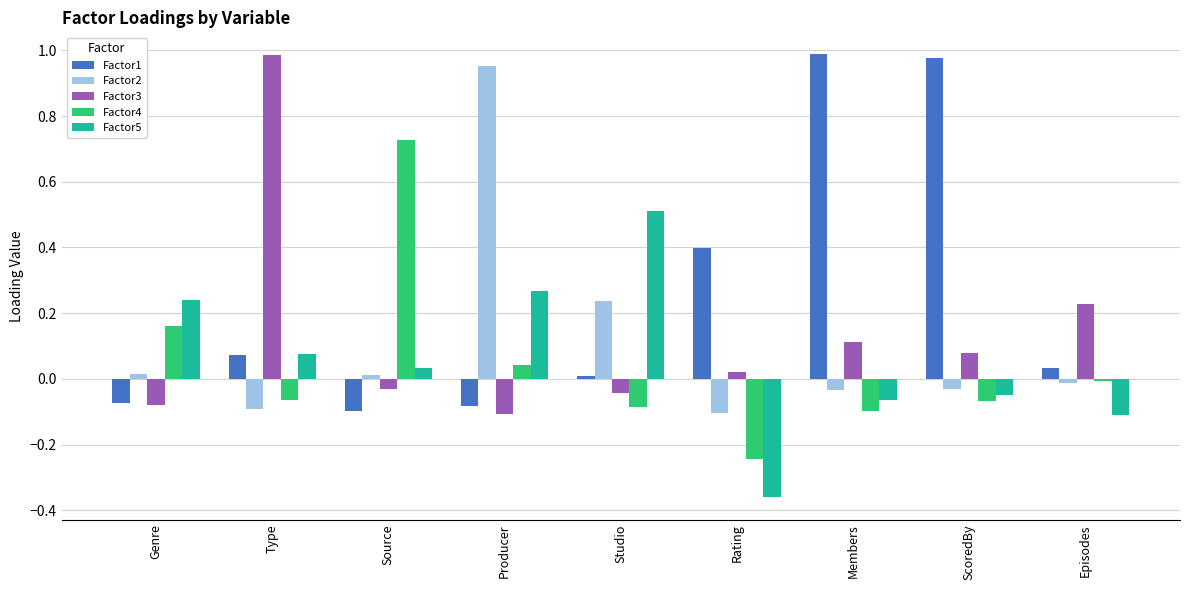

What is the sum of all Factor2 values?

0.9